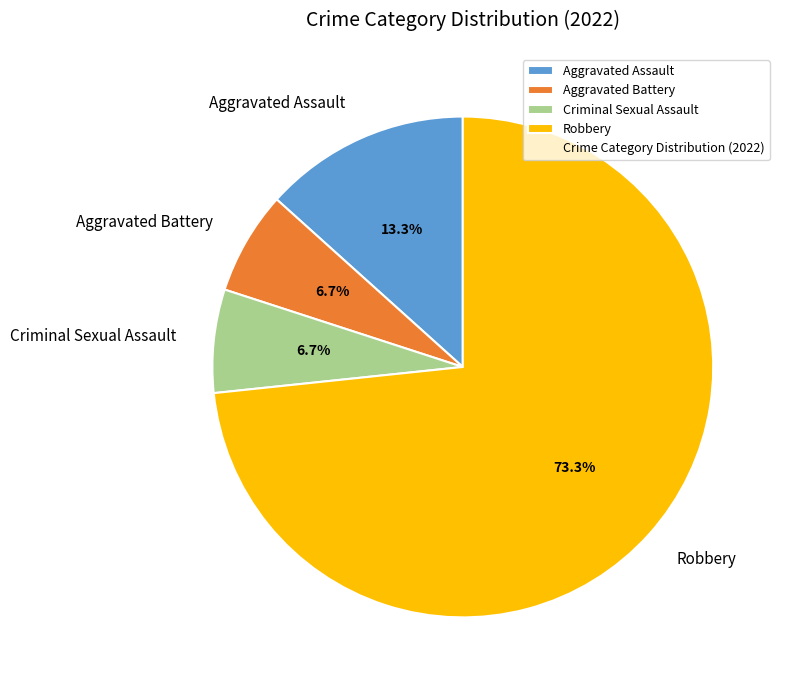

To the nearest percent, what percentage of the pie is Robbery?

73%